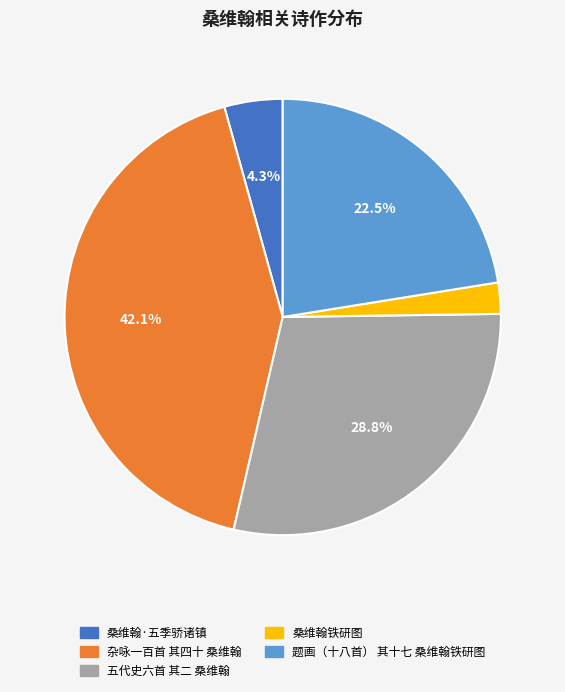

Is there a majority slice in this chart?

No